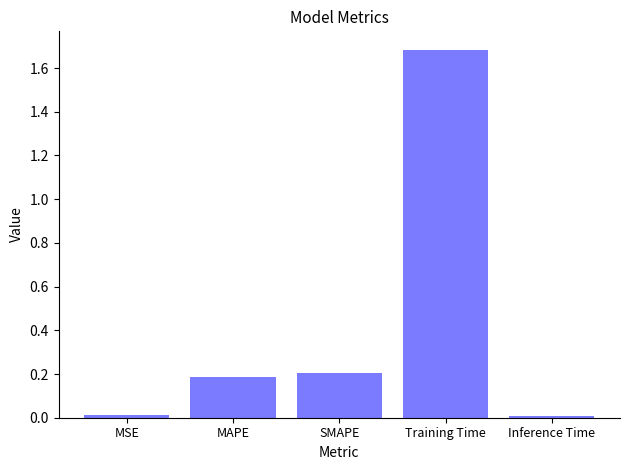

What is the greatest value displayed?

1.7